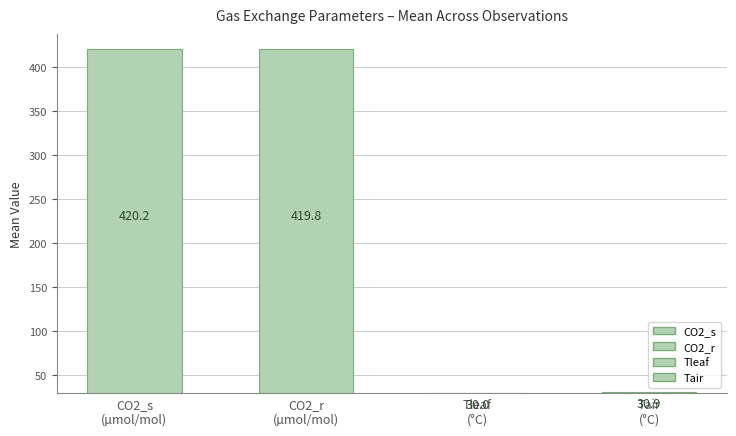

True or false: Tleaf has a value of 39.8 at 20.

False